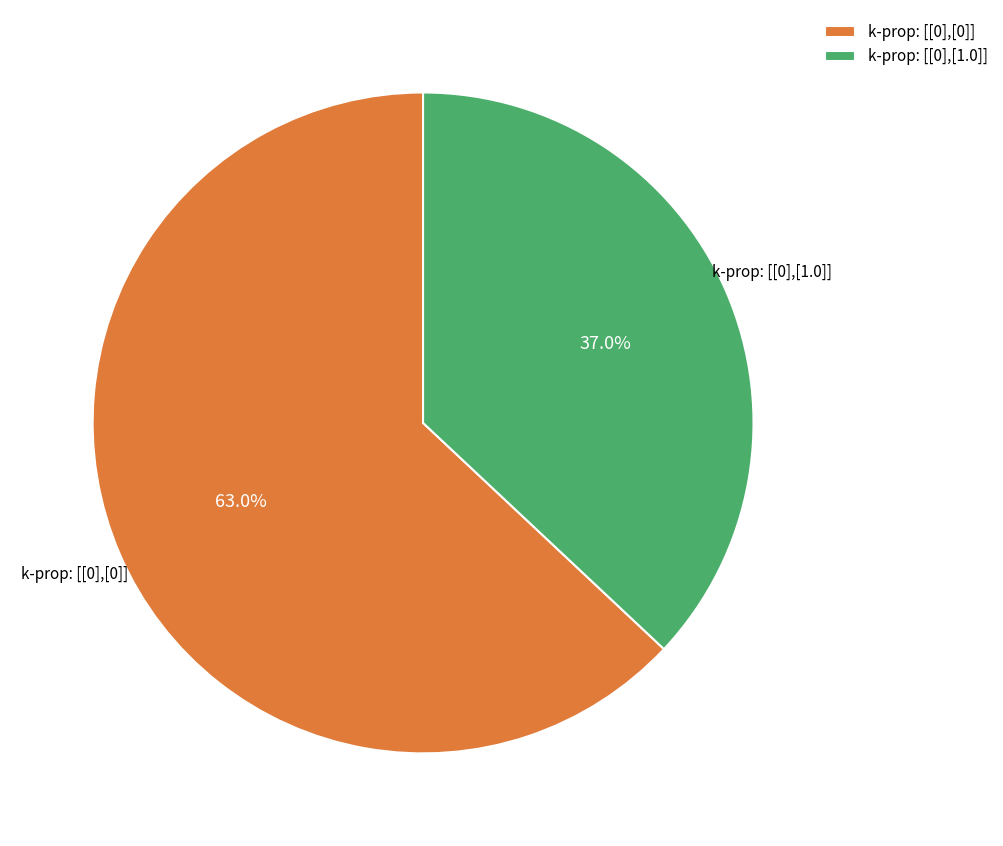

Is k-prop: [[0],[1.0]] the majority of the pie?

No